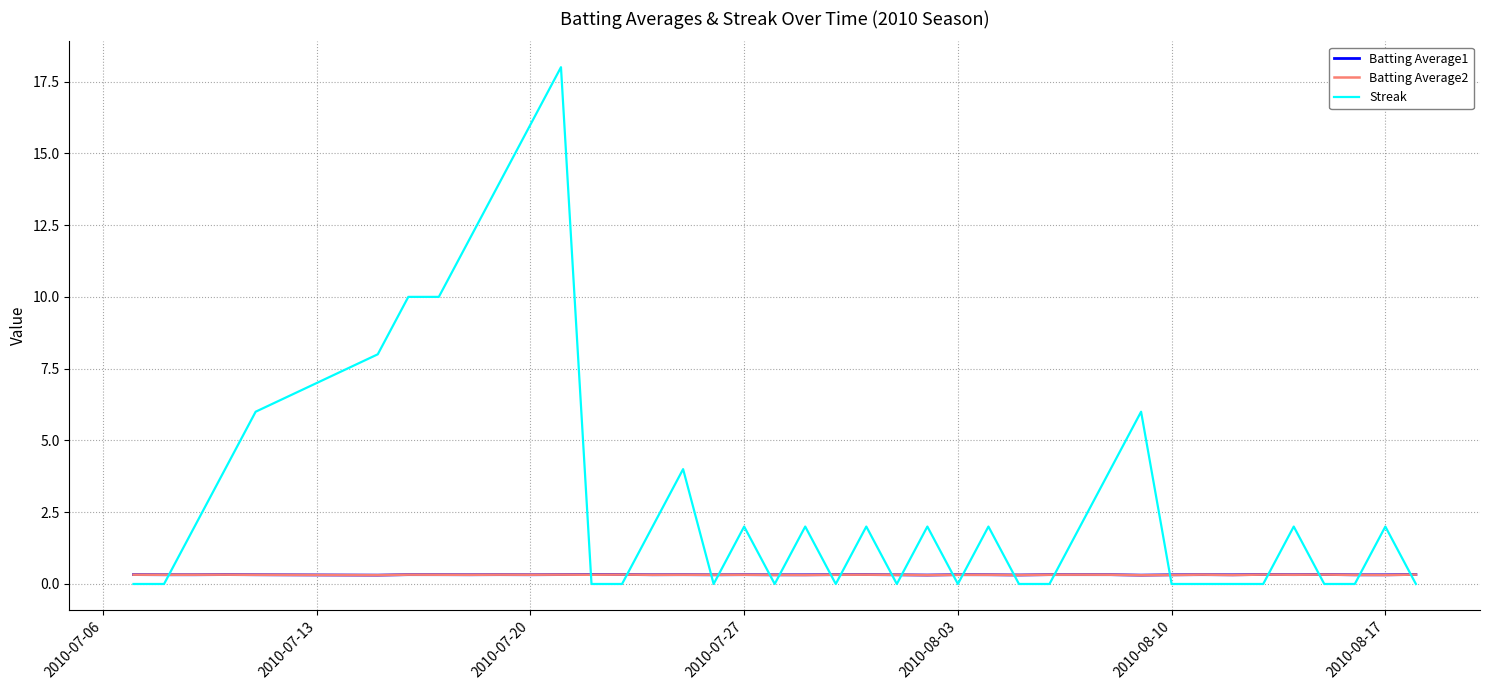

Which series has the largest range (max minus min)?

Streak